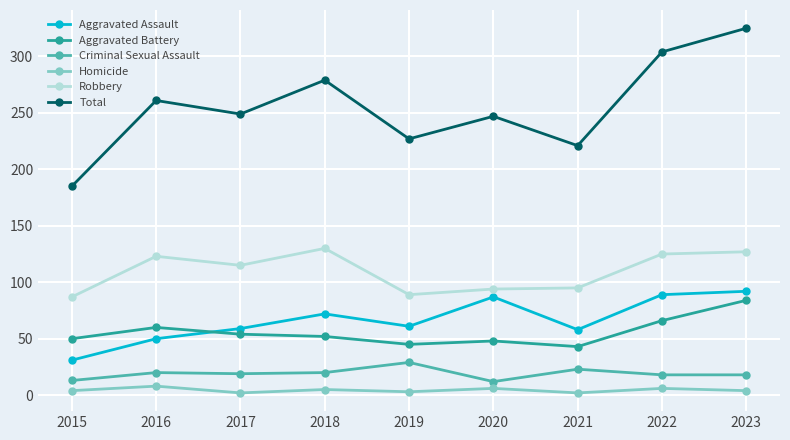

Which series has the largest range (max minus min)?

Total